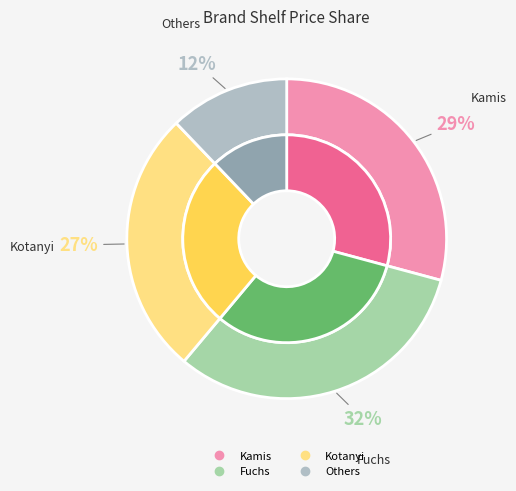

The Kamis White pepper slice represents 1% of the pie. True or false?

False